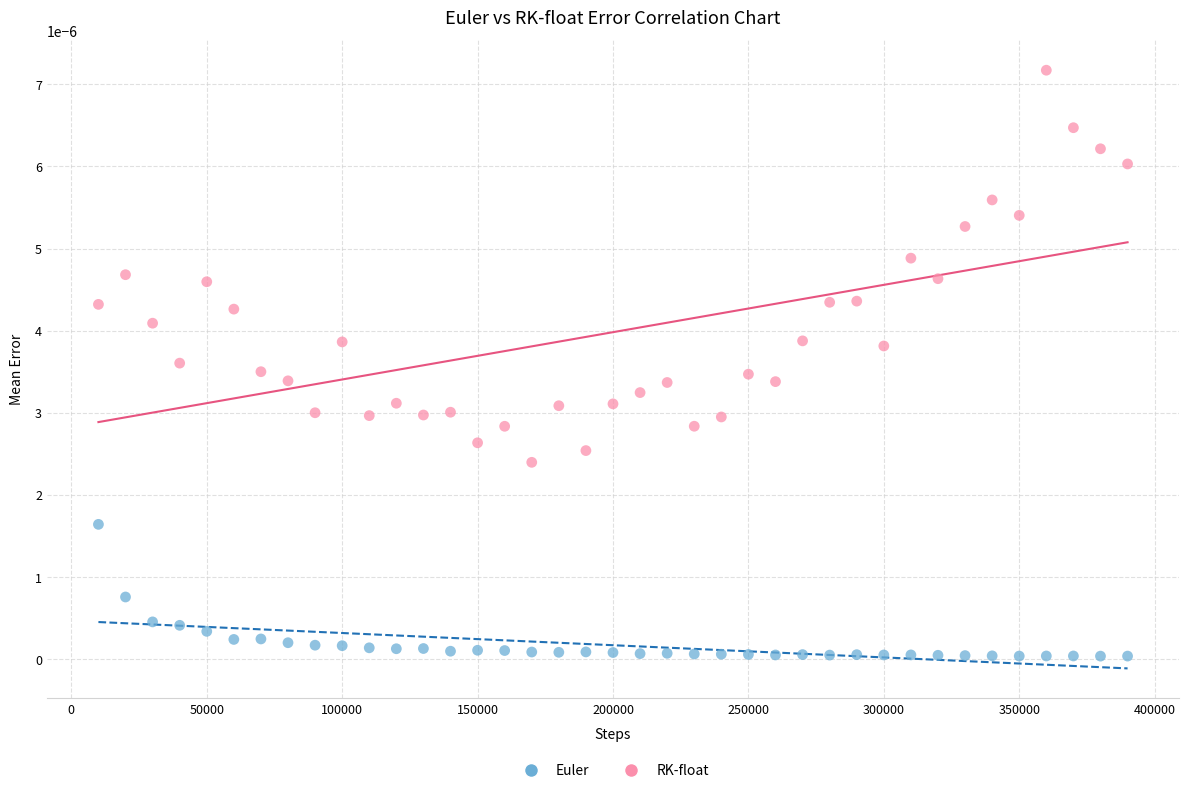

Which series contains the highest Y value?

RK-float